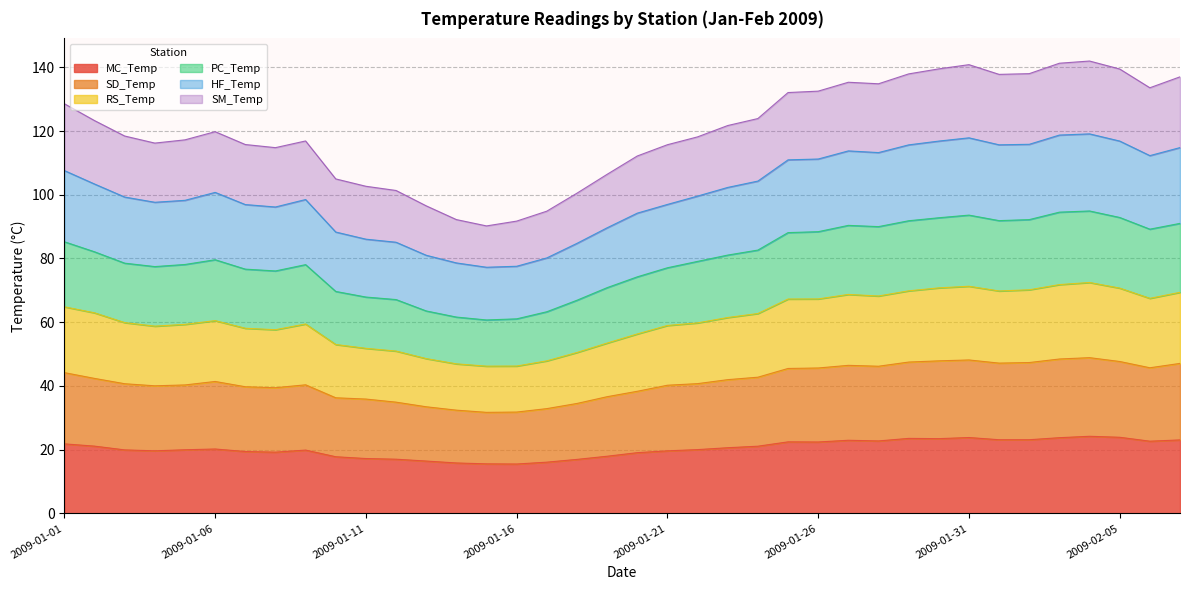

Which has a higher value, 2009-01-29 or 2009-01-06?

2009-01-29